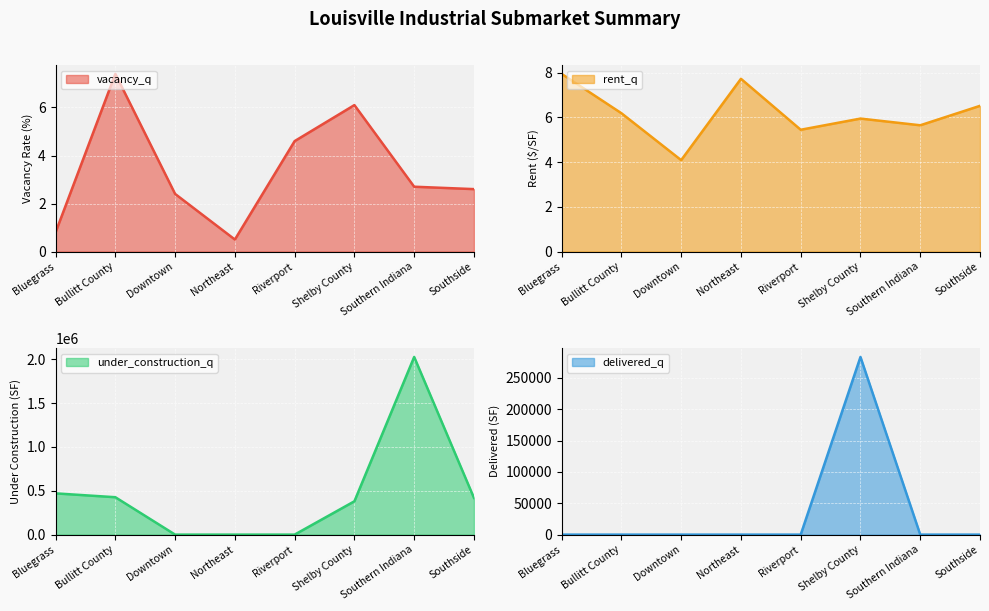

What is the label of the 3rd point from the right?

Shelby County